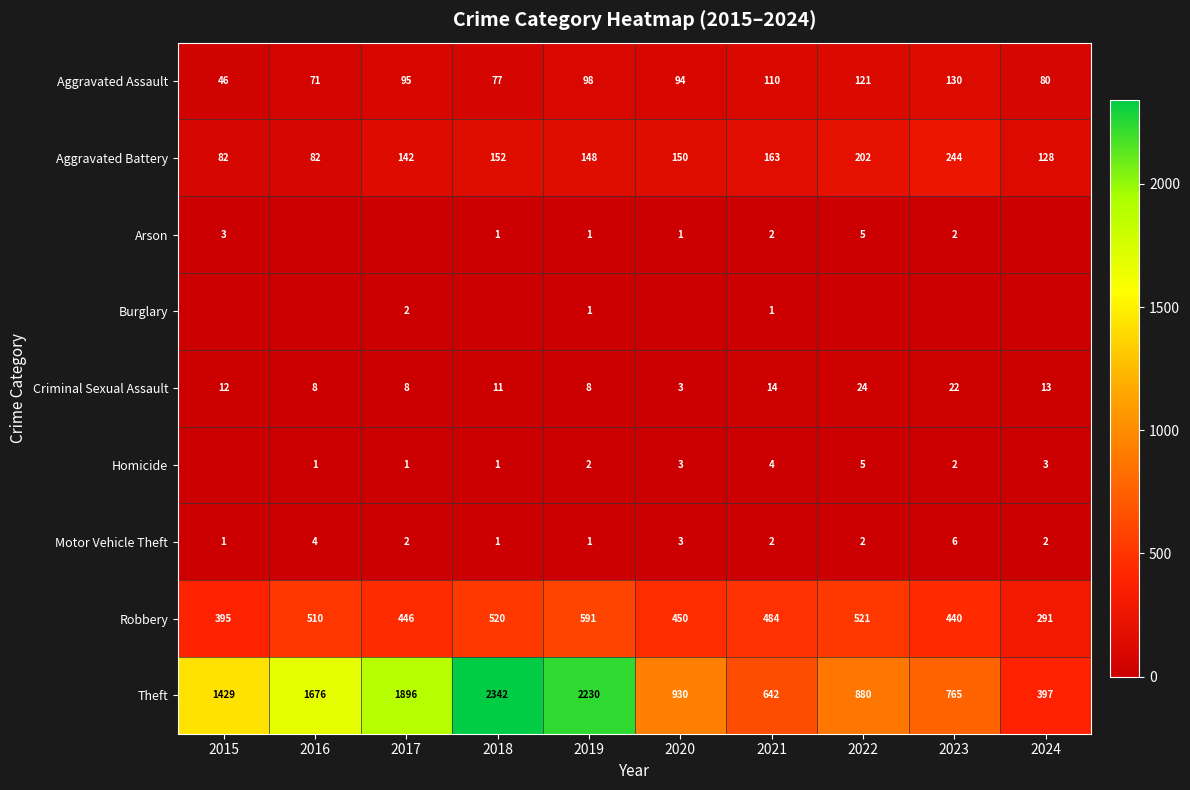

Read the Aggravated Assault value at 2024, to the nearest 5.

80